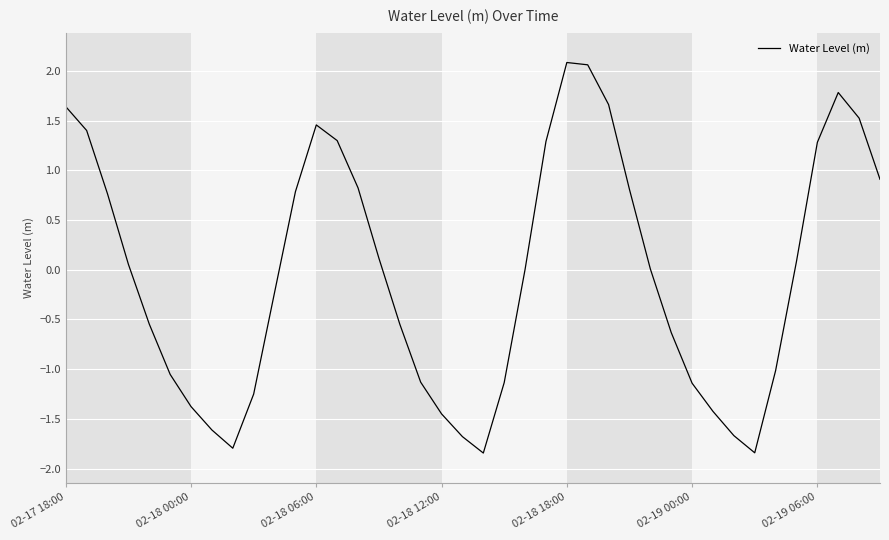

What is the greatest value displayed?

2.1